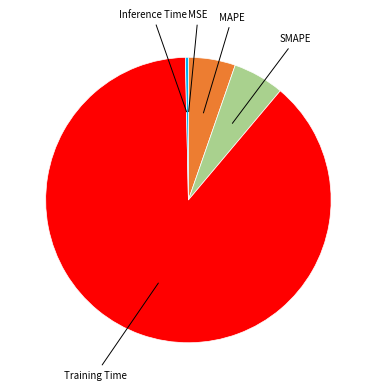

Does any single category account for the majority?

Yes